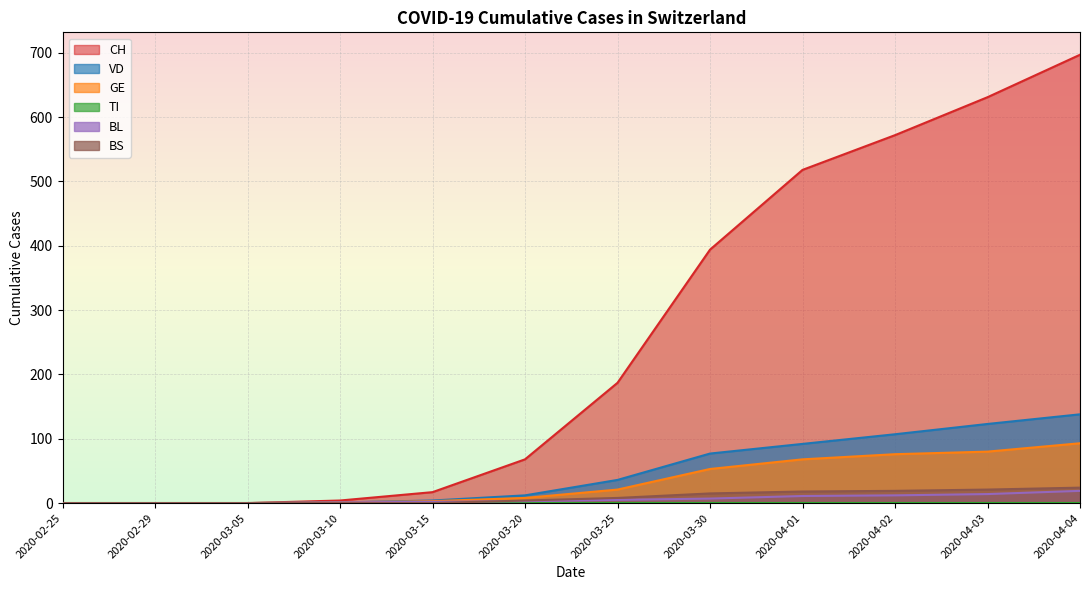

True or false: CH and BS cross at least once.

False